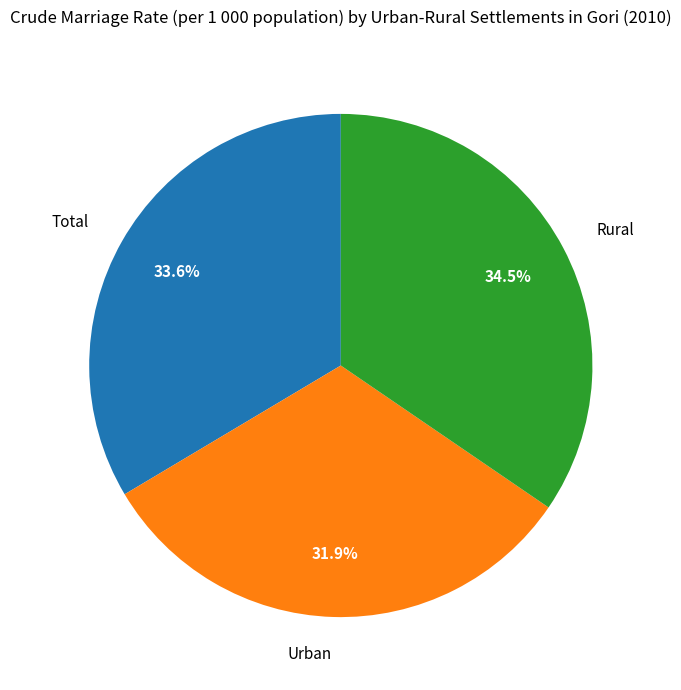

To the nearest percent, what percentage of the pie is Urban?

32%